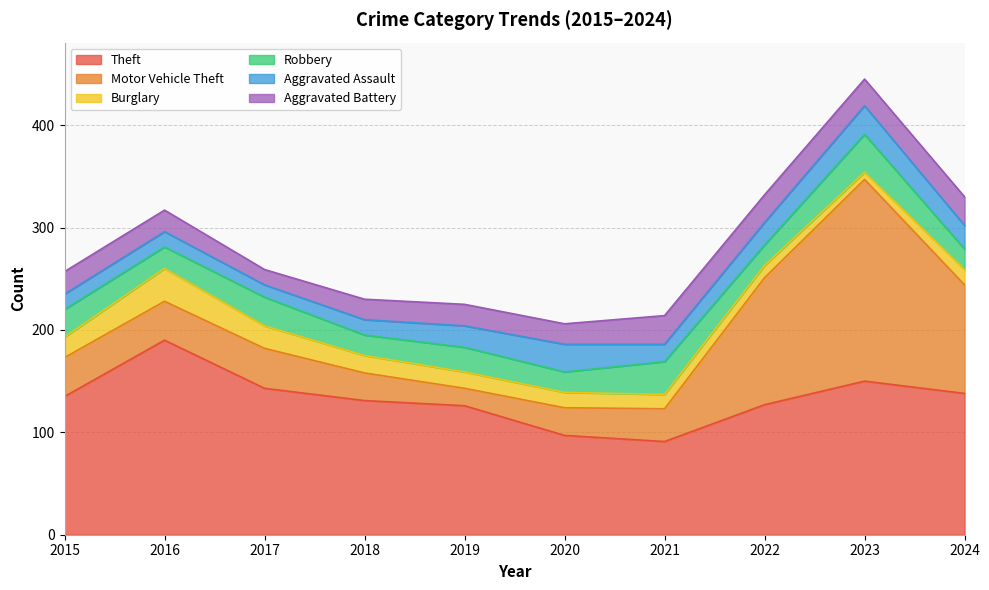

At how many categories does at least one series exceed 149?

2